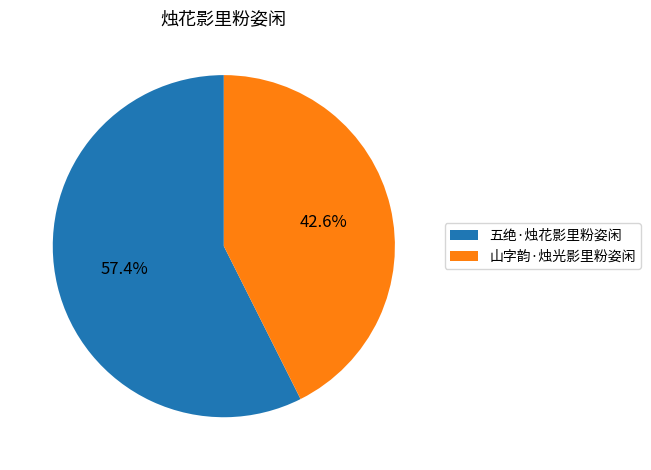

Rank the categories by value from highest to lowest.

五绝·烛花影里粉姿闲, 山字韵·烛光影里粉姿闲